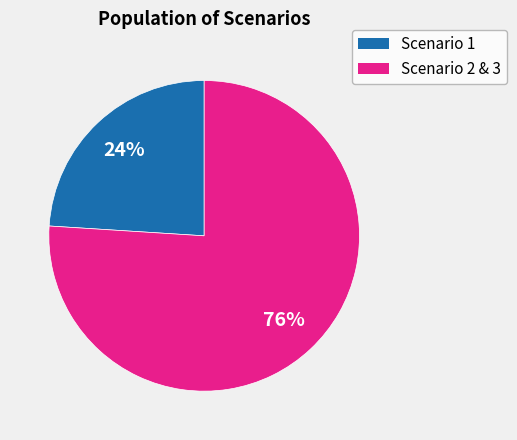

How many slices are in this pie chart?

2